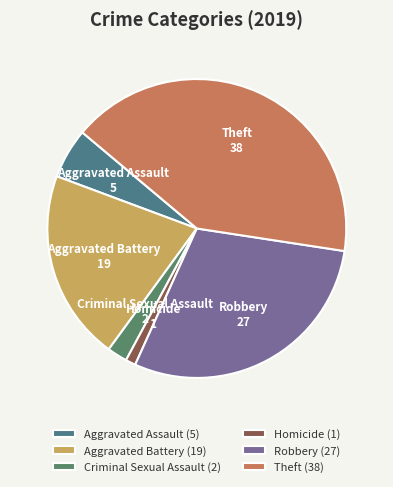

Which slice is the largest?

Theft